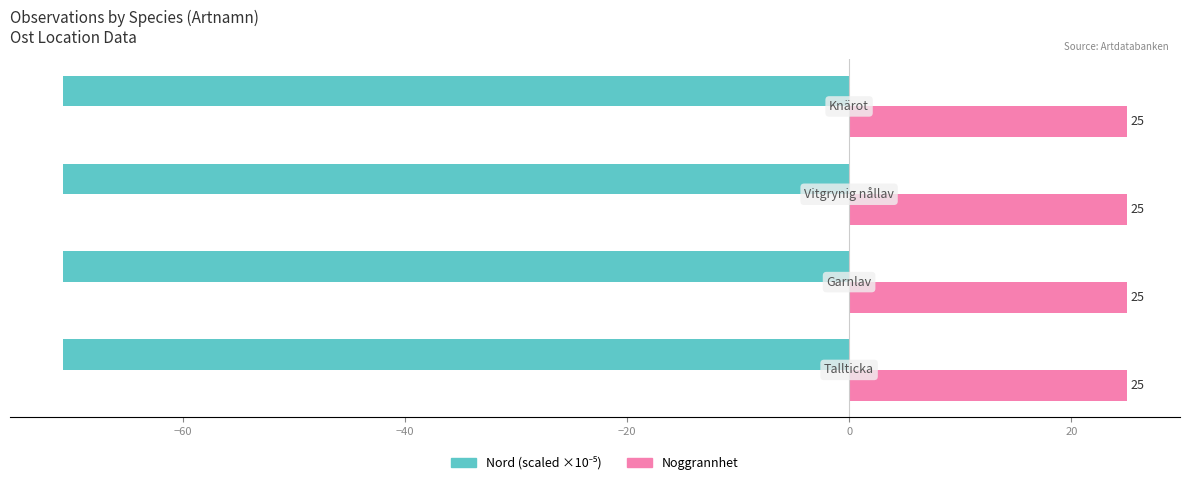

What is the greatest value displayed?

25.0